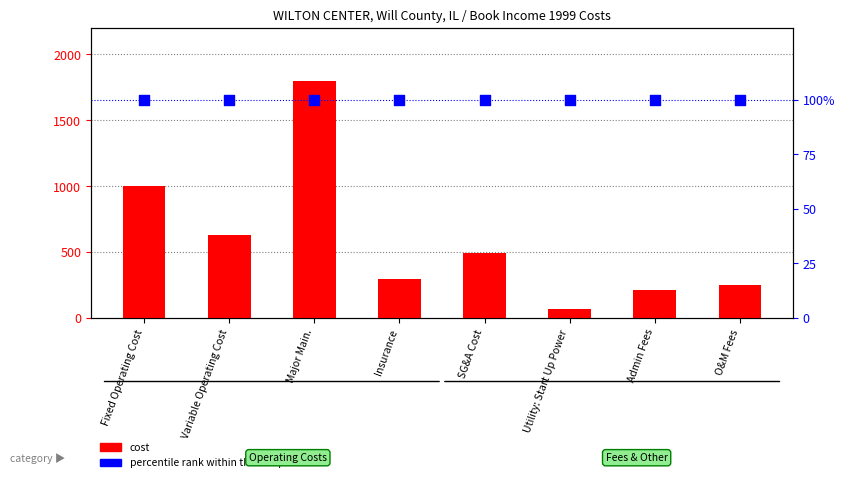

What is the total value across all series at Major Main.?

1899.0